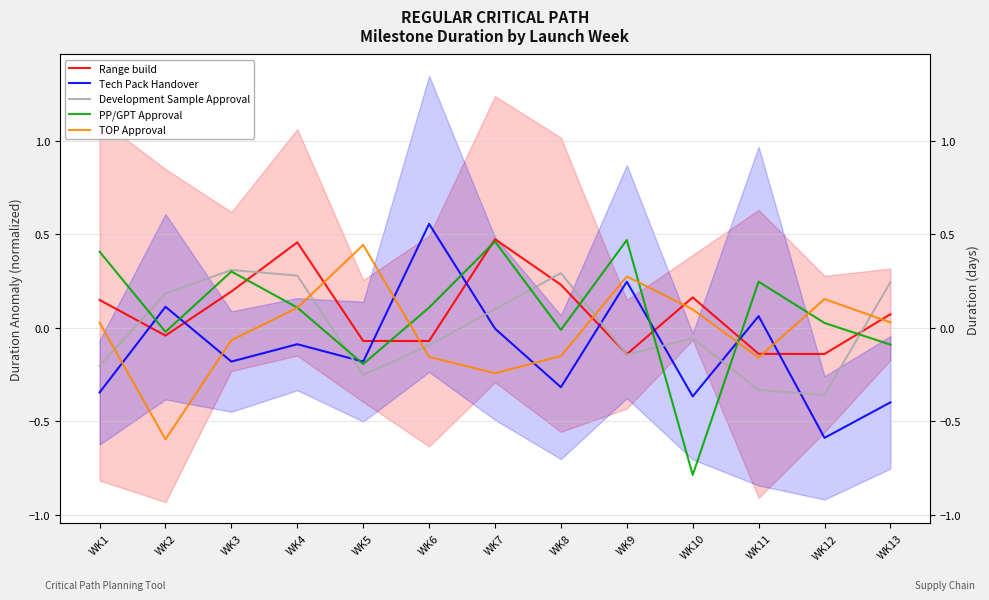

How many values in PP/GPT Approval are above zero?

8